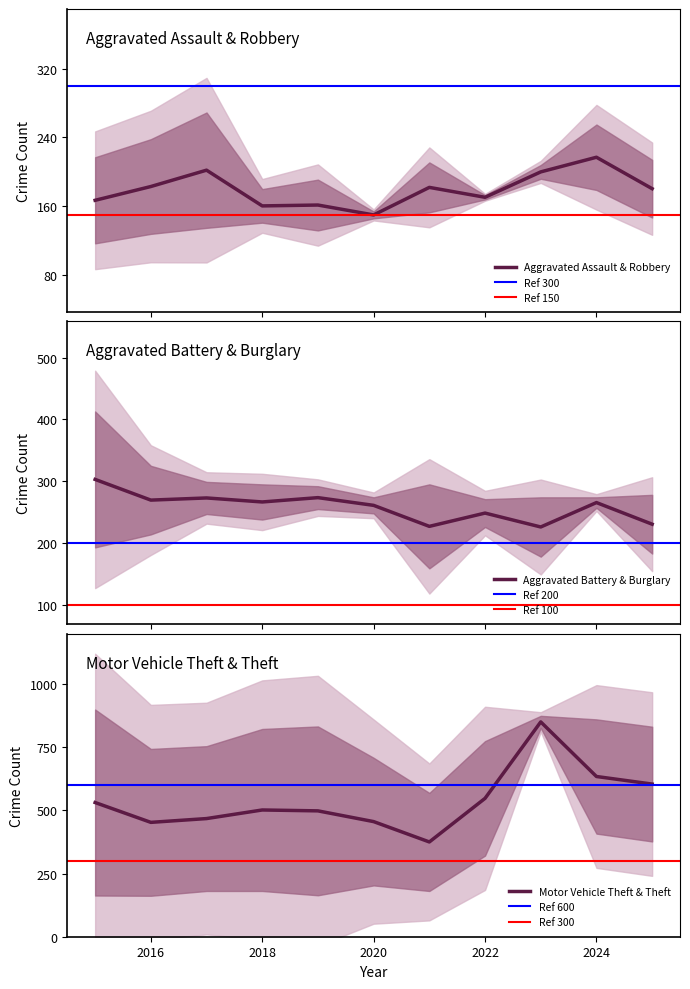

True or false: Motor Vehicle Theft & Theft has a value of 132.4 at 2020.

False